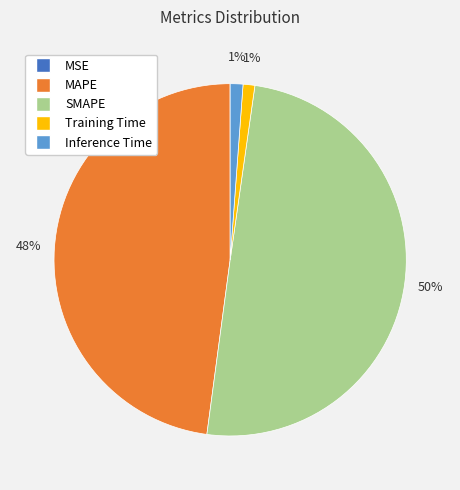

What is the largest slice in the pie chart?

SMAPE